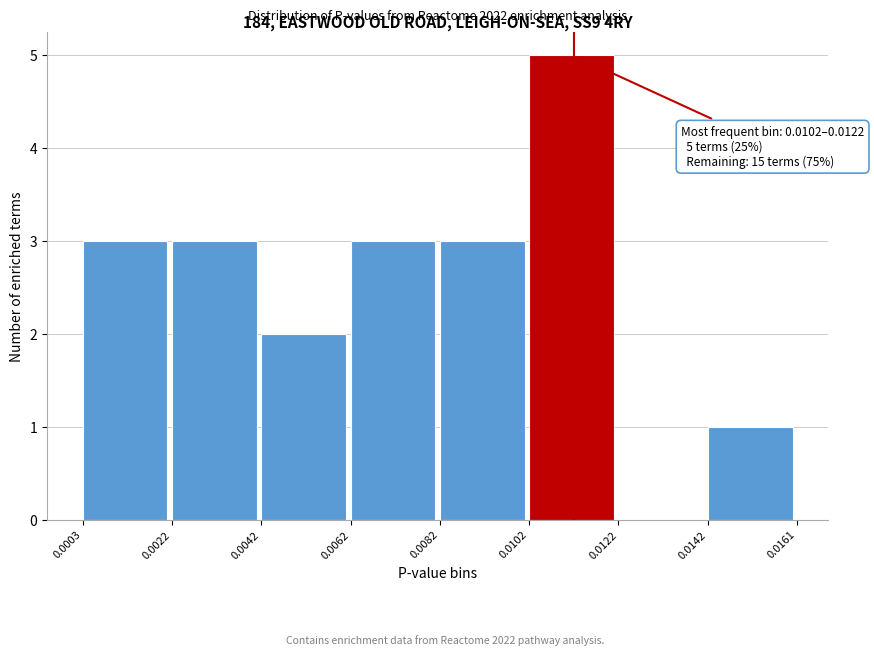

Over which range of the x-axis is the bar tallest?

0.0102 to 0.0122